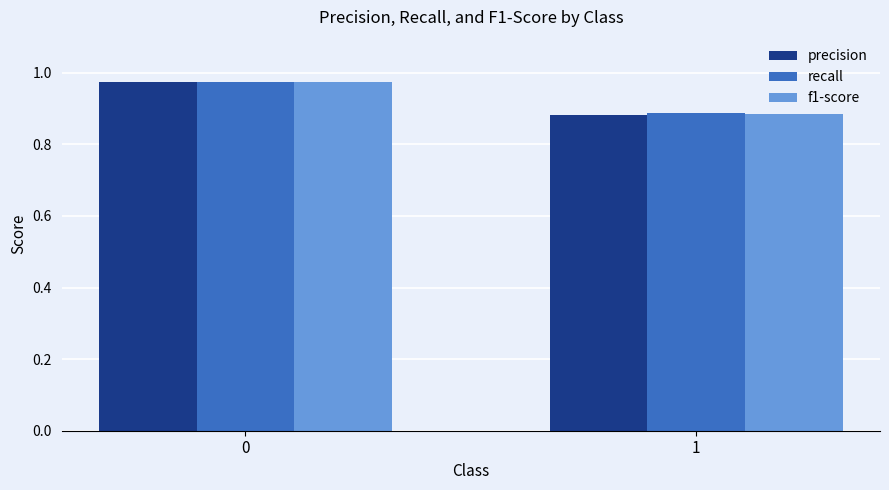

At which label is recall closest to 0?

1